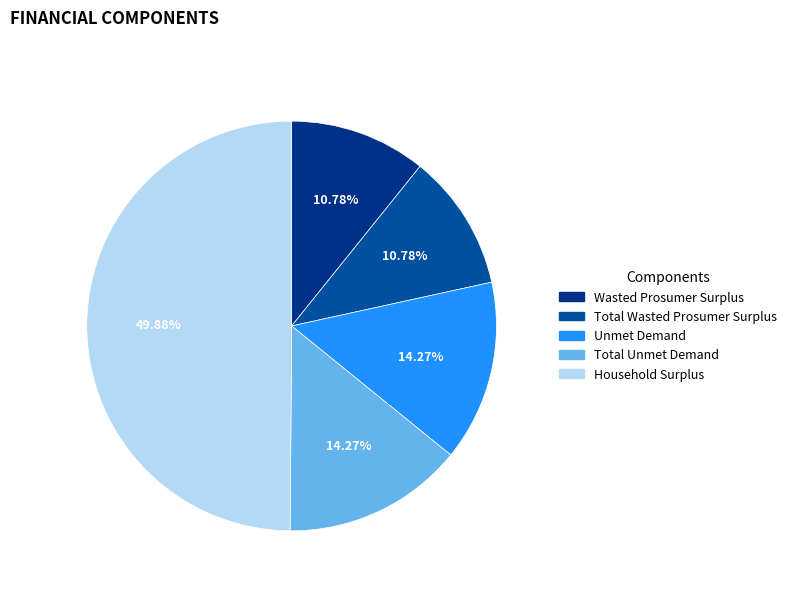

True or false: Unmet Demand accounts for 14% of the total.

True